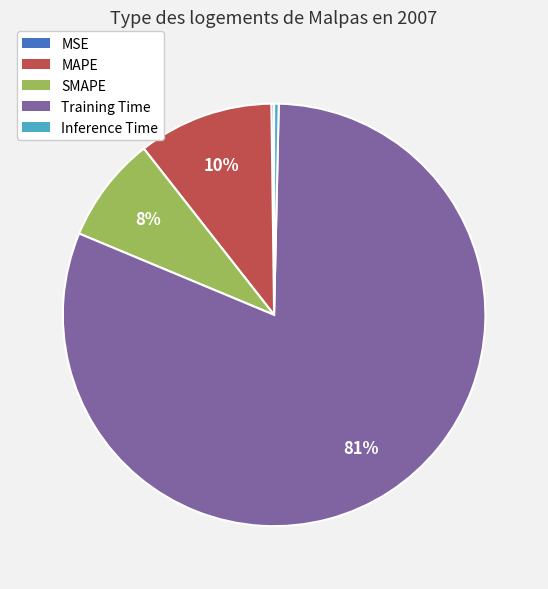

Which category accounts for the majority?

Training Time